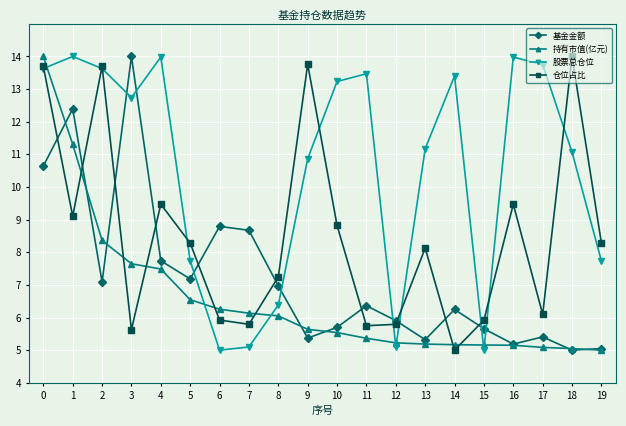

Read the 基金金额 value at 15.

5.7